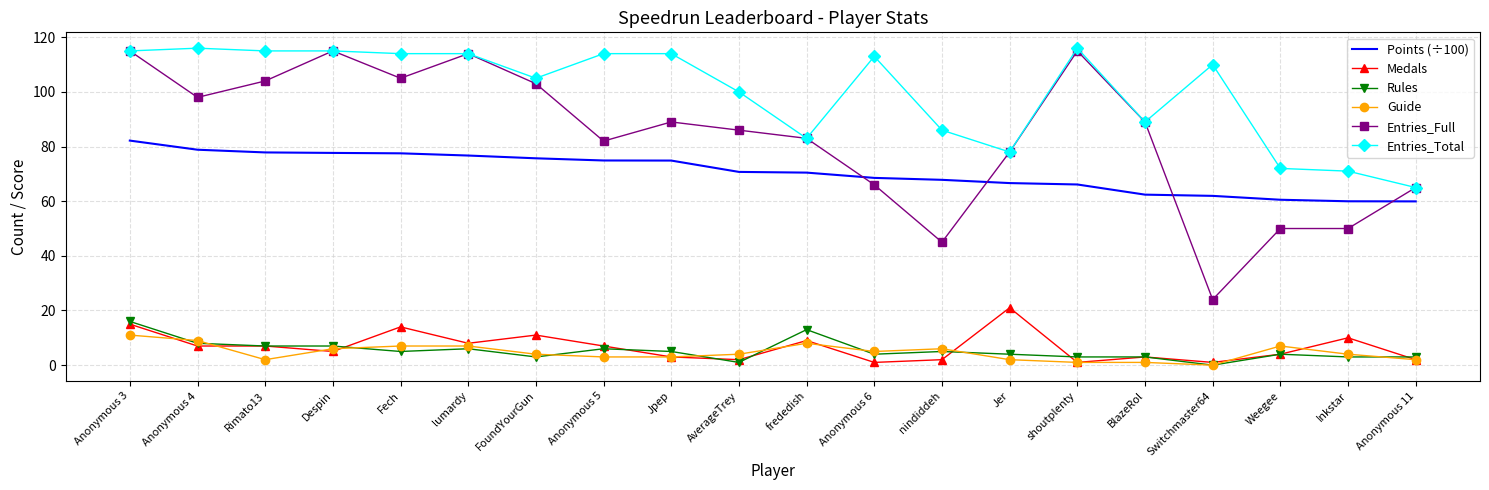

At which category is the sum across all series the highest?

Anonymous 3